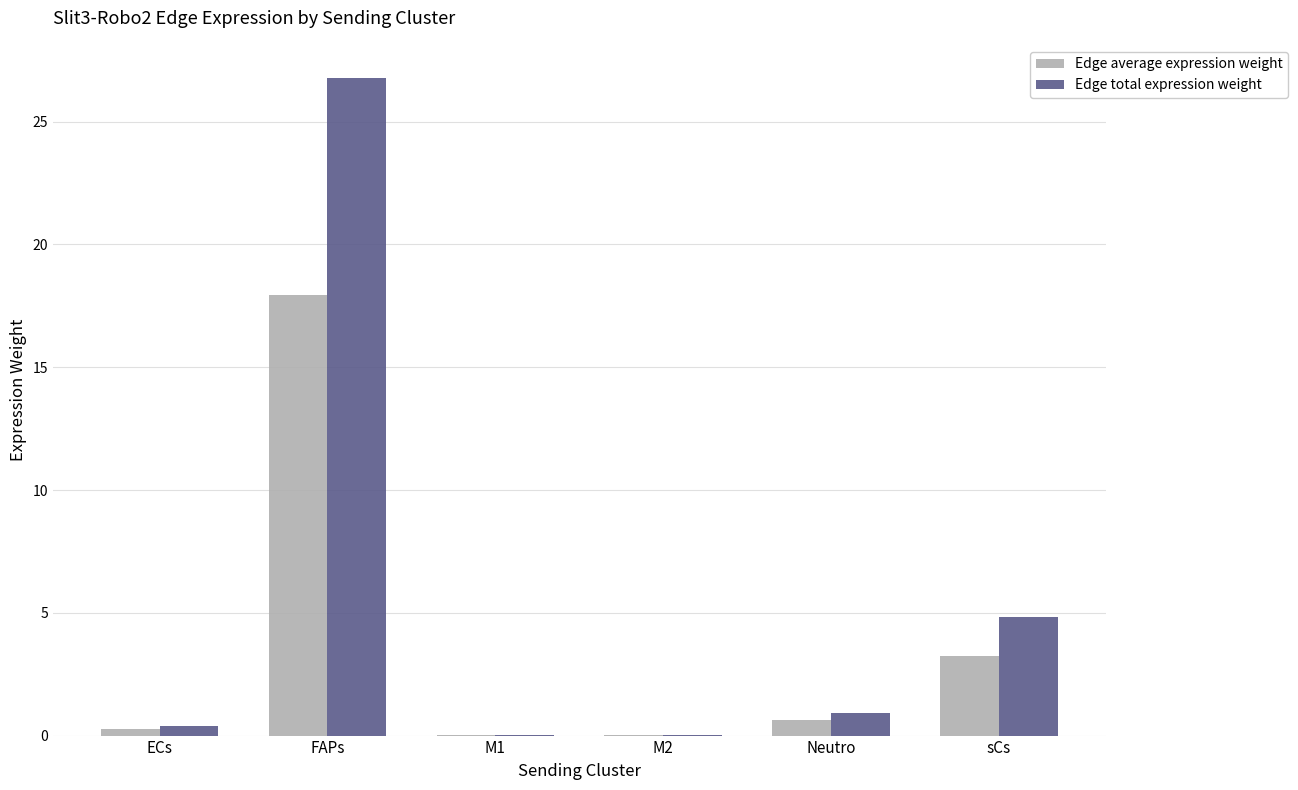

Which label corresponds to the largest value in the chart?

FAPs